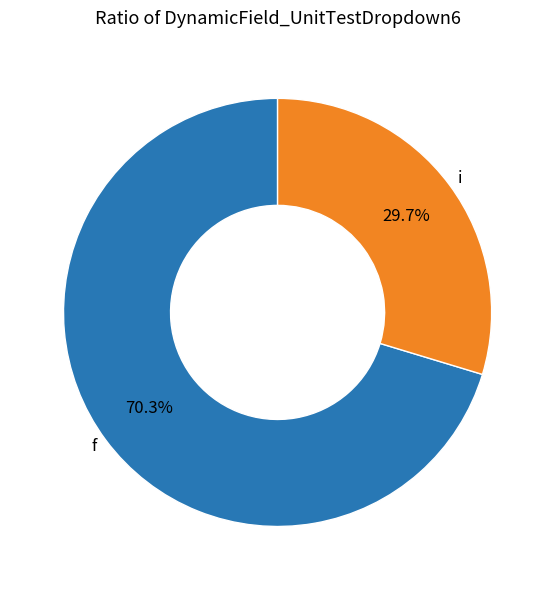

Is i the majority of the pie?

No